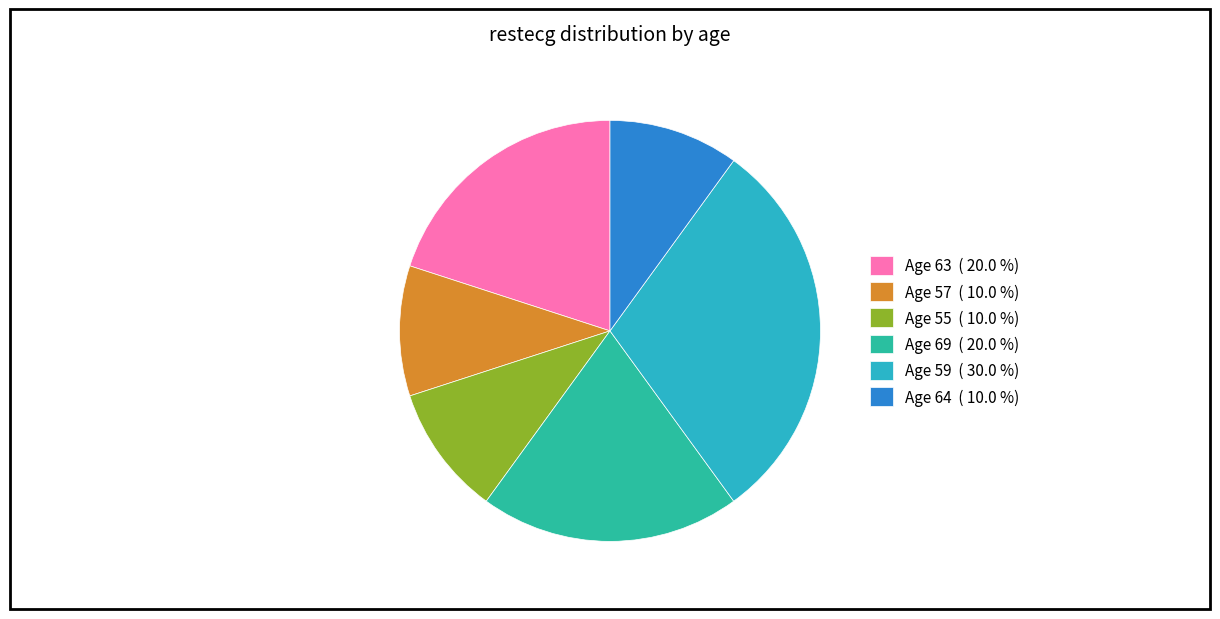

Is there any slice that represents more than half of the pie?

No